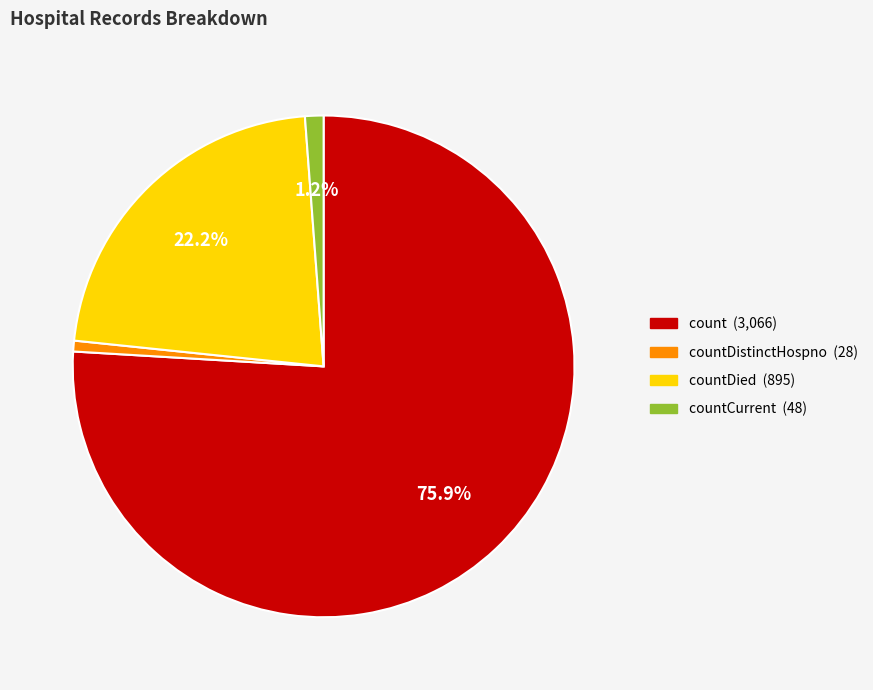

Count the number of slices in the pie.

4